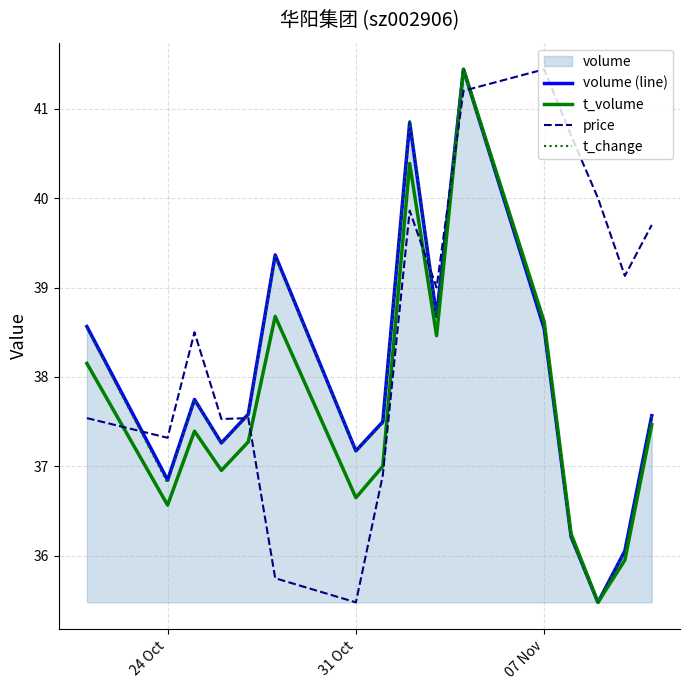

Is it true that price equals 37.3 at 24 Oct?

True